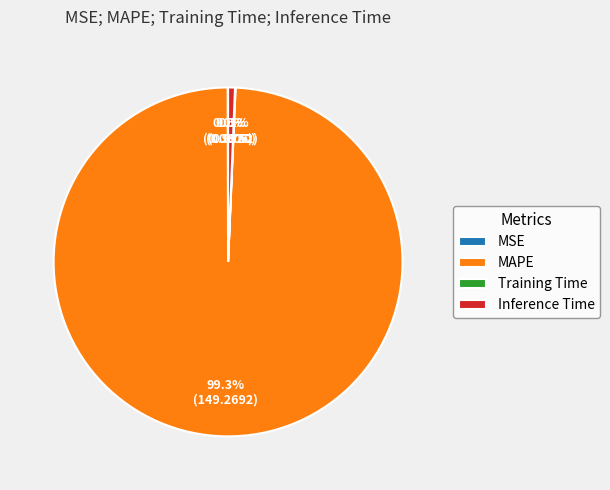

To the nearest percent, what is the average slice percentage?

25%